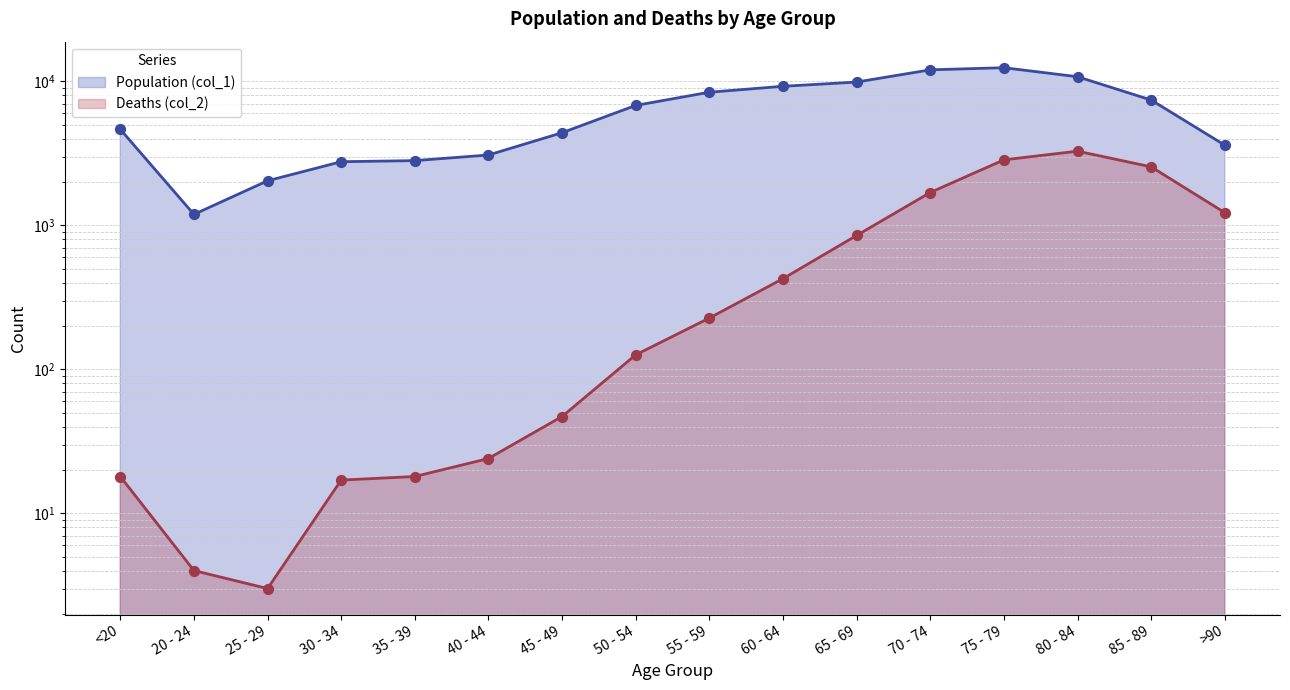

At which category is the sum across all series the highest?

75 - 79